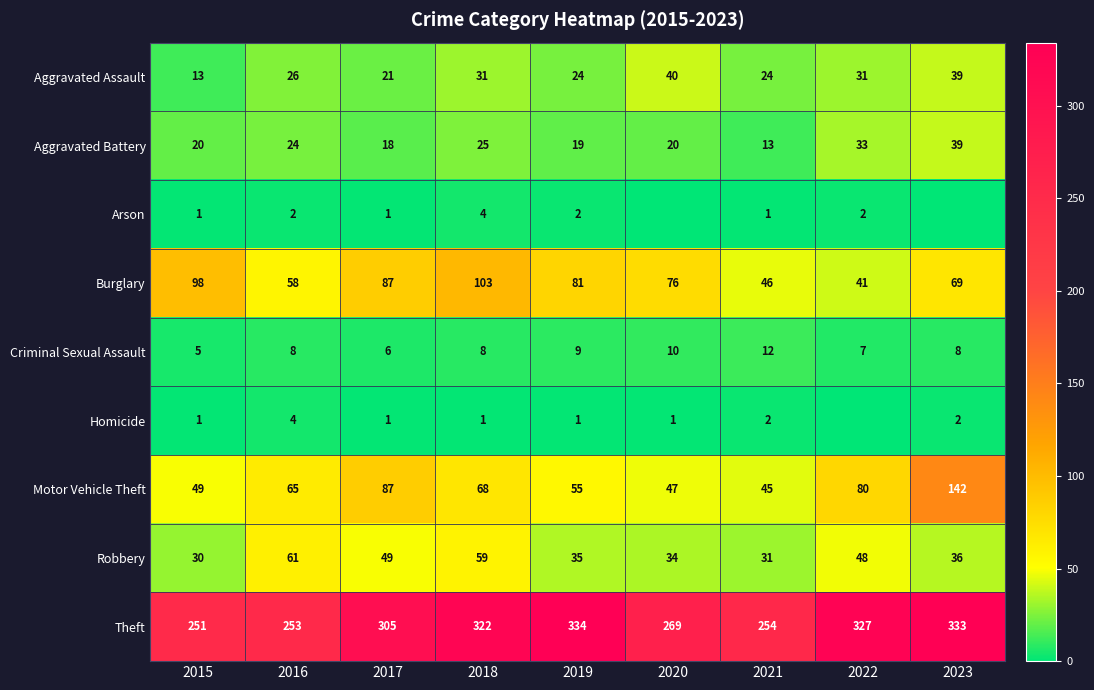

What is the difference between the maximum and minimum values in the Burglary series?

62